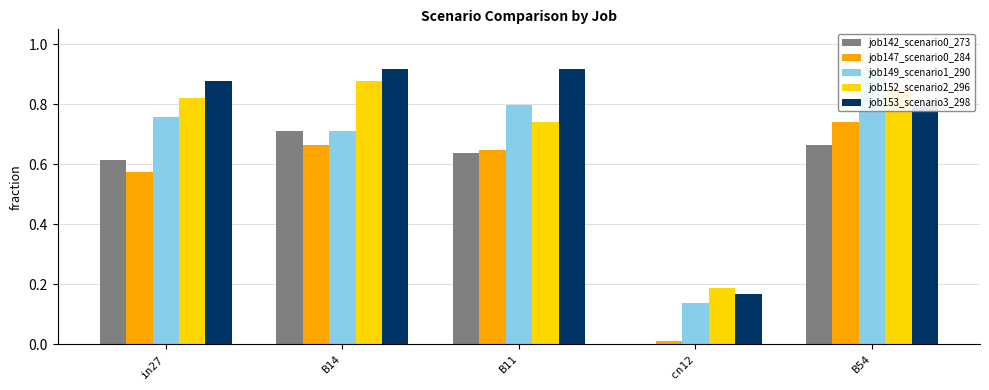

At how many categories does at least one series exceed 0?

5